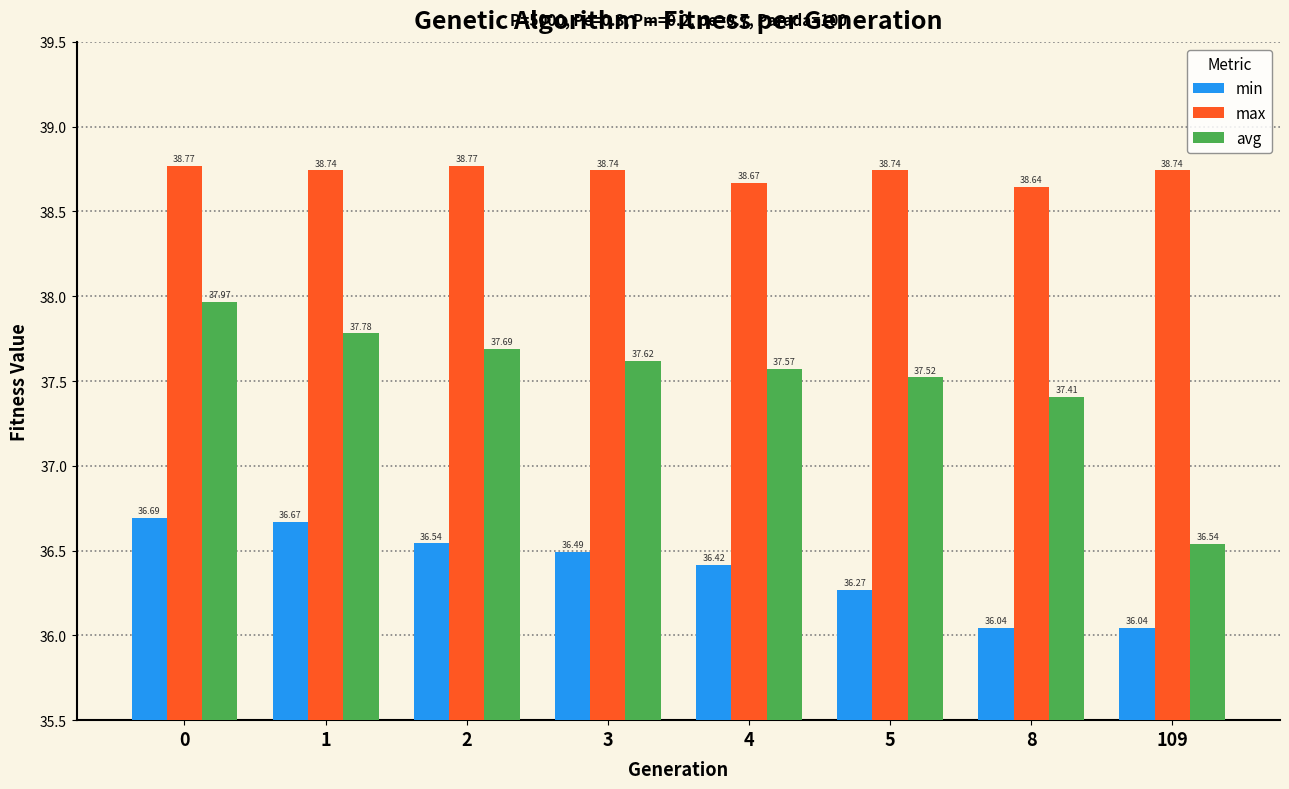

What is the value of the min bar at the 6th from the left?

36.3